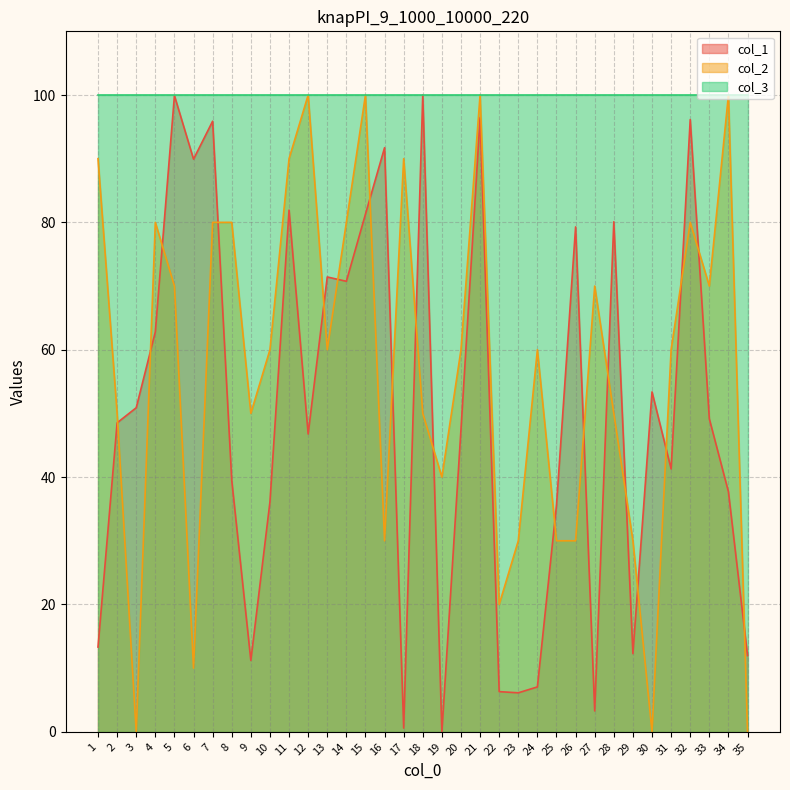

In col_1, how many points are lower than both neighbors (excluding endpoints)?

10